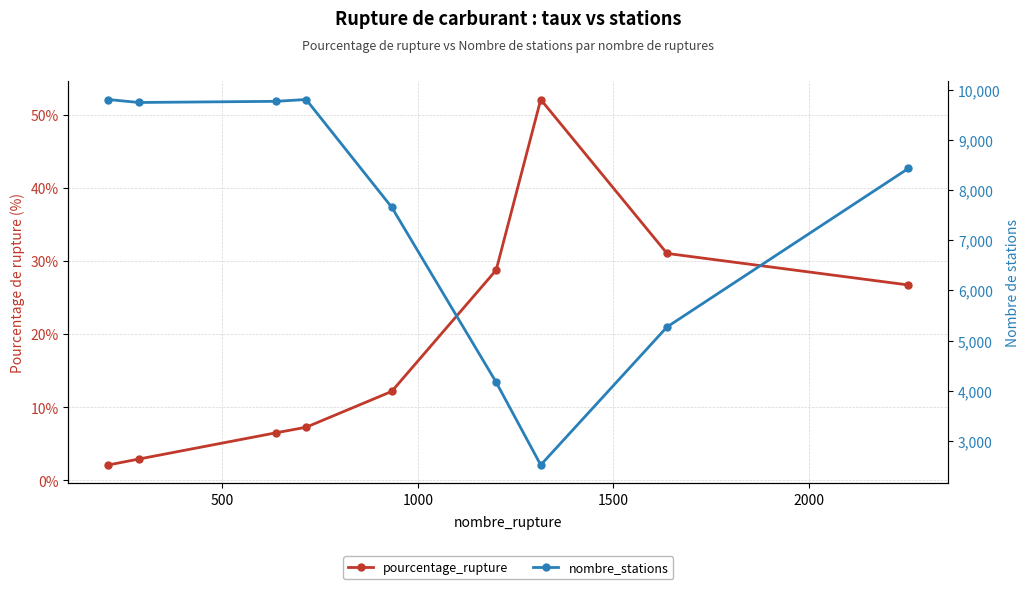

How many lines are shown in the chart?

2